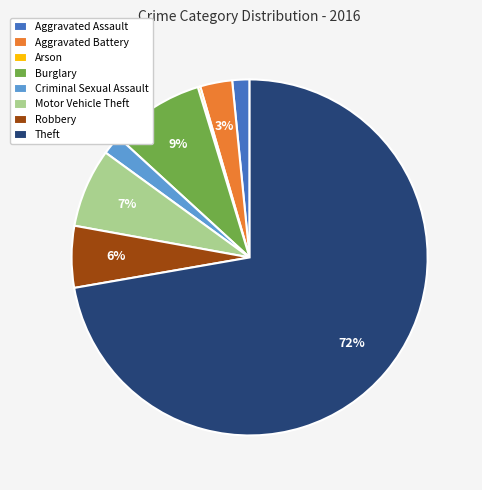

Which category has the biggest portion of the pie?

Theft